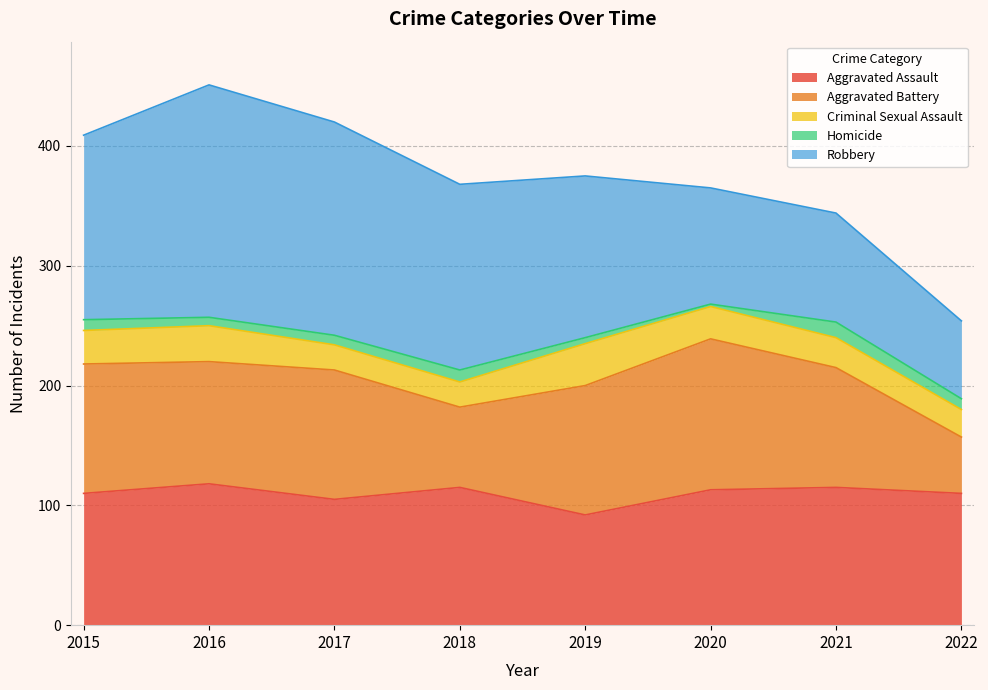

Count the number of categories in the chart.

8